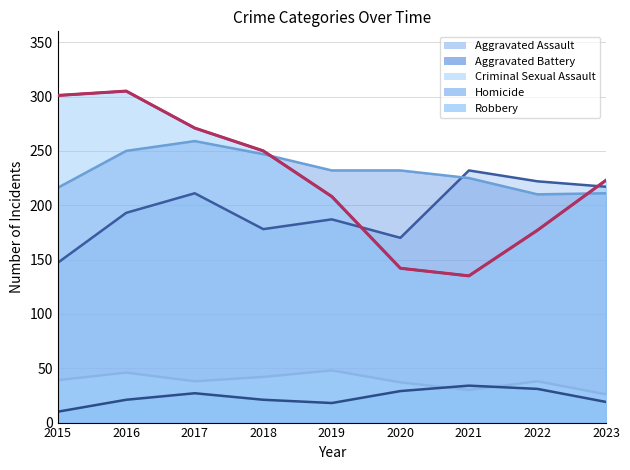

True or false: Aggravated Assault and Criminal Sexual Assault cross at least once.

False